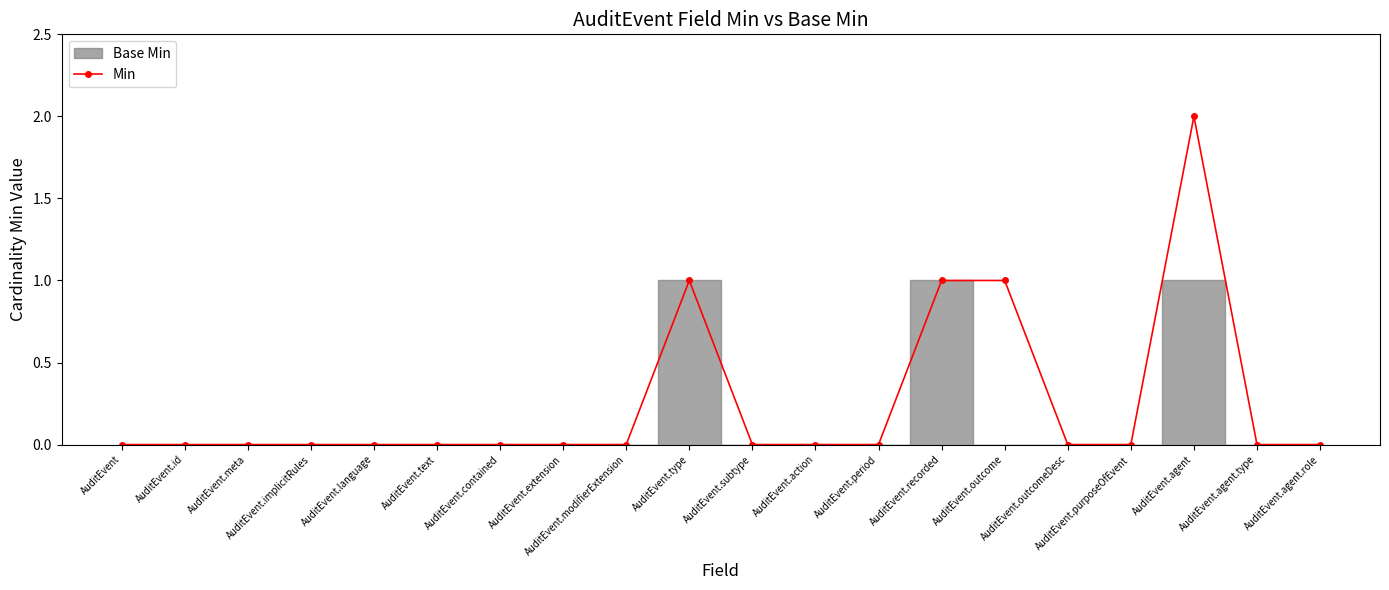

Rank the categories by value from lowest to highest.

AuditEvent, AuditEvent.id, AuditEvent.meta, AuditEvent.implicitRules, AuditEvent.language, AuditEvent.text, AuditEvent.contained, AuditEvent.extension, AuditEvent.modifierExtension, AuditEvent.subtype, AuditEvent.action, AuditEvent.period, AuditEvent.outcomeDesc, AuditEvent.purposeOfEvent, AuditEvent.agent.type, AuditEvent.agent.role, AuditEvent.type, AuditEvent.recorded, AuditEvent.outcome, AuditEvent.agent